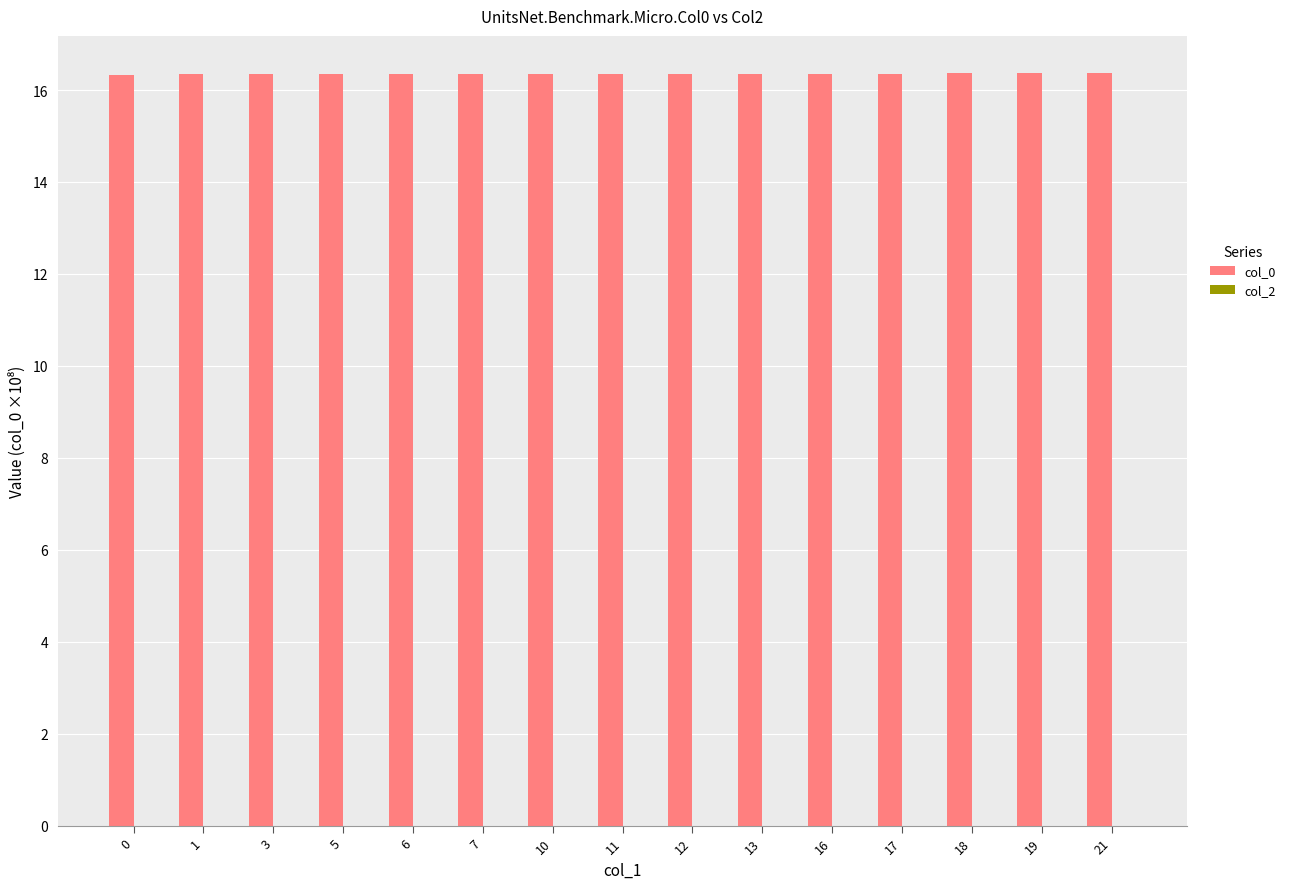

What is the smallest value displayed?

16.3